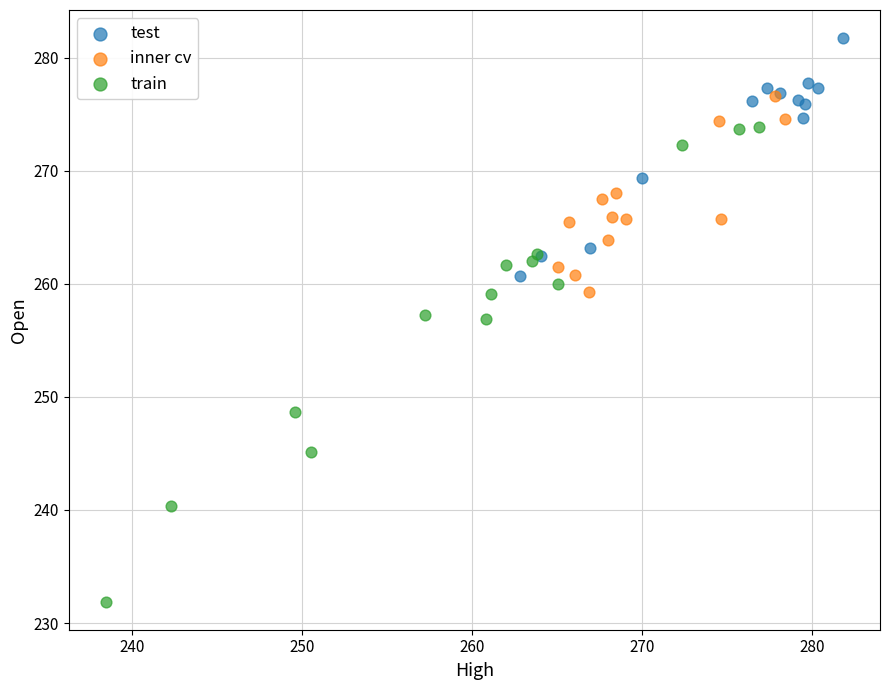

What are all the series names shown in the legend?

test, inner cv, train